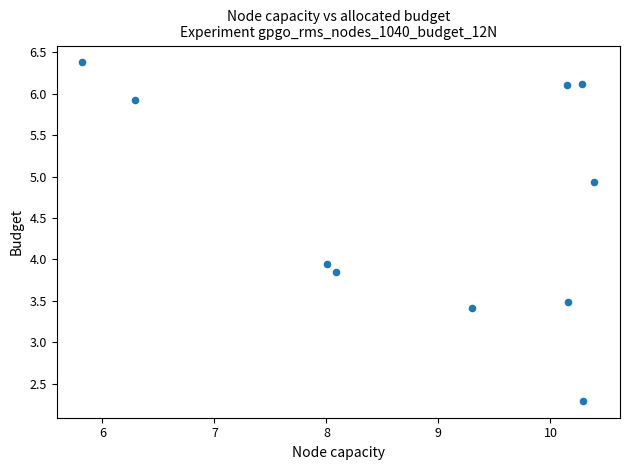

What is the average Y value?

4.6